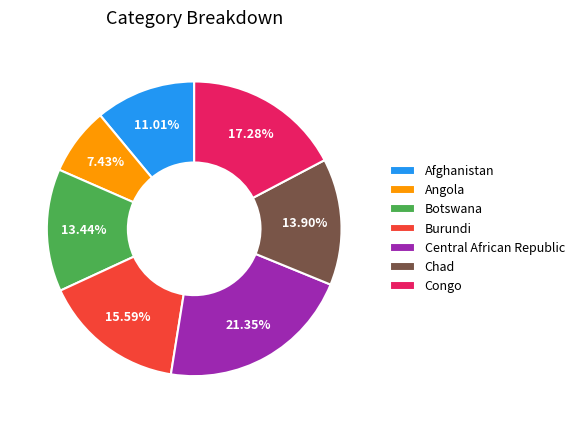

To the nearest percent, what is the difference between the largest and smallest slice percentages?

14%